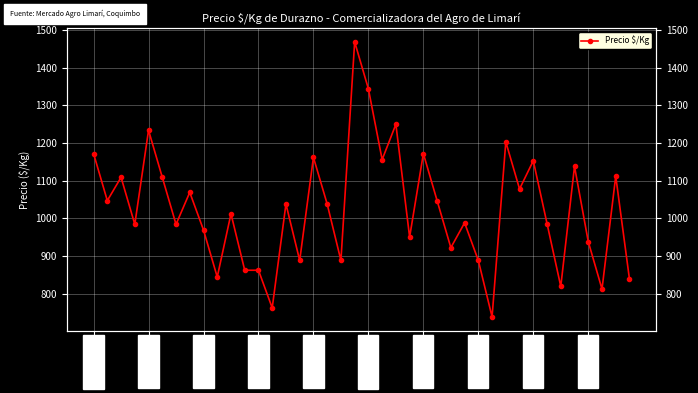

What is the minimum value shown in the chart?

738